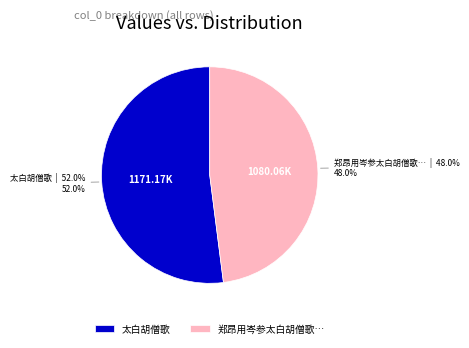

Approximately how many times larger is the value at 太白胡僧歌 compared to 郑昂用岑参太白胡僧歌…?

1.1